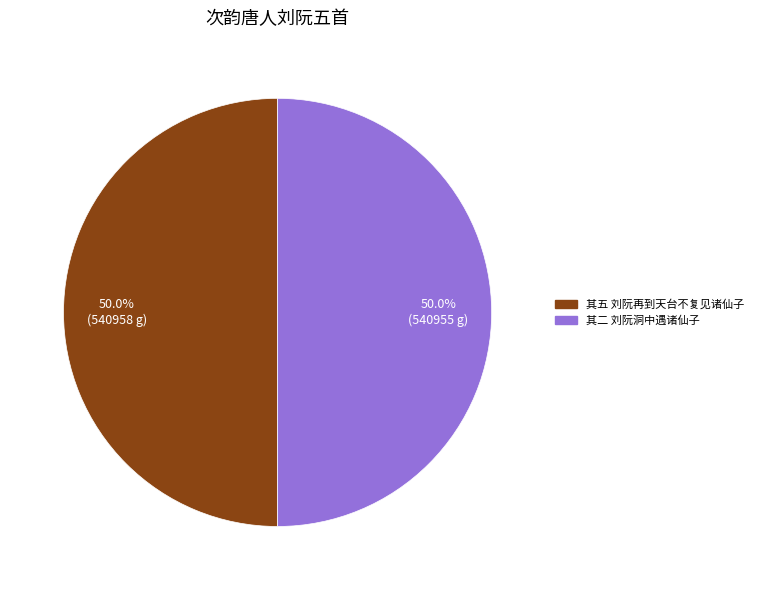

How many slices are in this pie chart?

2